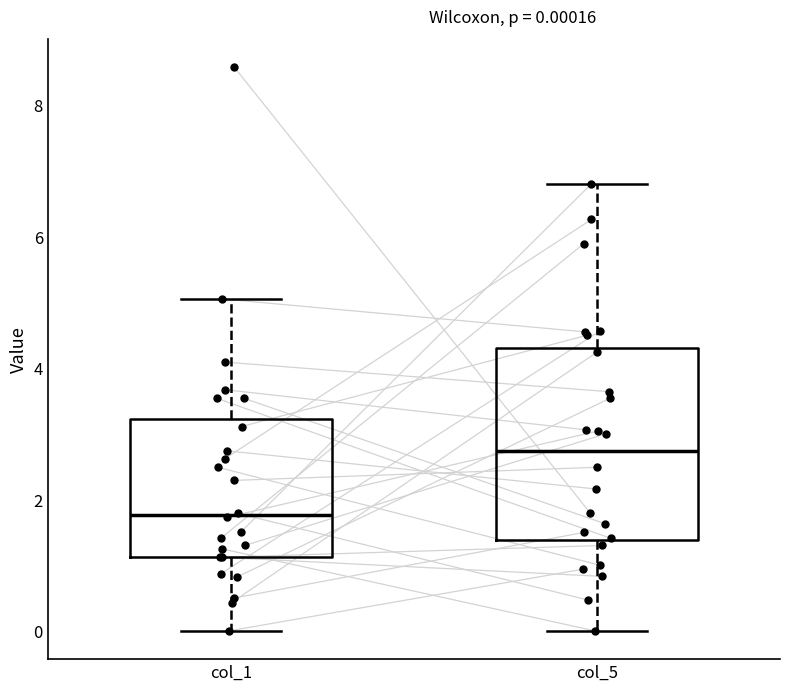

Comparing the boxes themselves (not the whiskers), which one is the tallest?

col_5